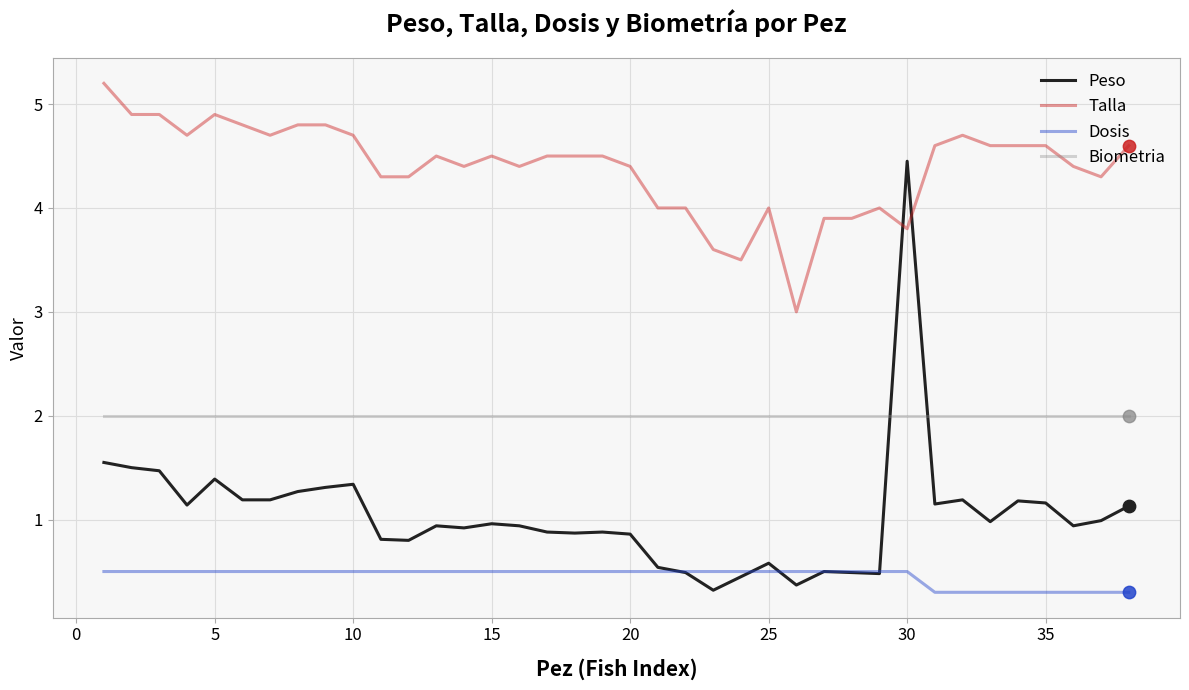

Which series has the widest spread of values?

Peso